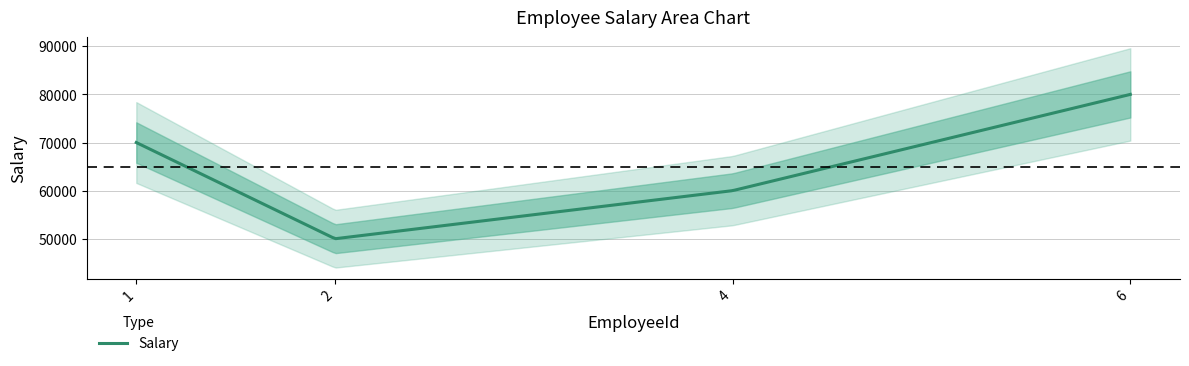

True or false: there are more than 2 points higher than both neighbors.

False